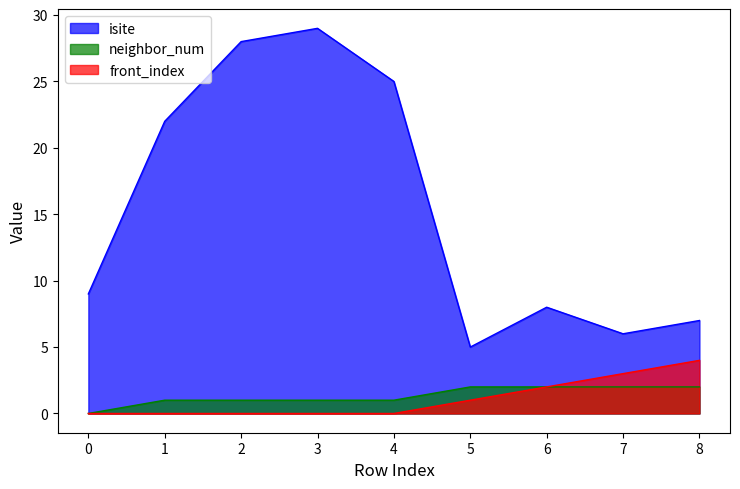

True or false: neighbor_num and front_index intersect in this chart.

False